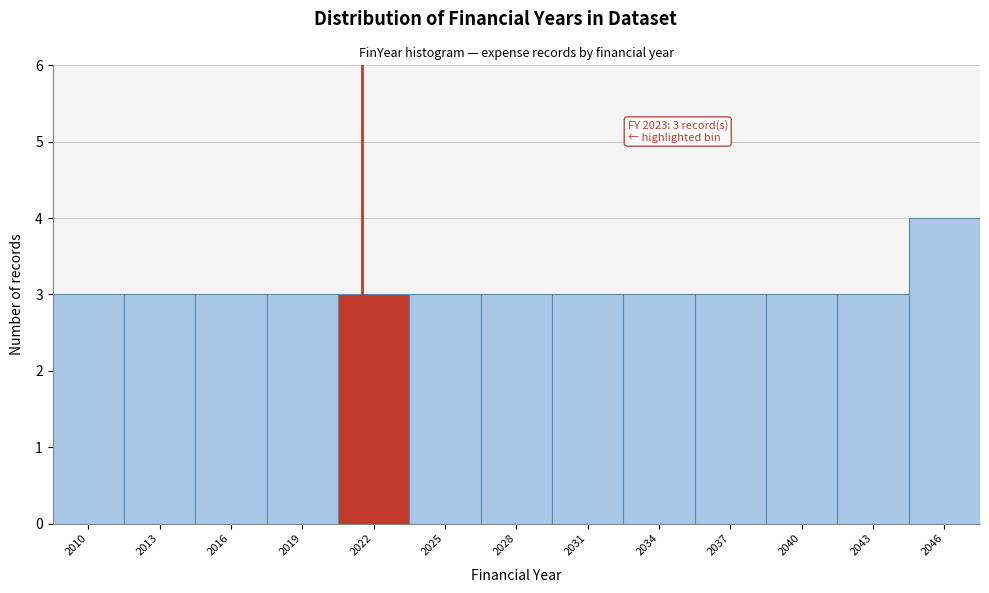

Reading left to right, list all the values displayed in this chart.

2010=3	2013=3	2016=3	2019=3	2022=3	2025=3	2028=3	2031=3	2034=3	2037=3	2040=3	2043=3	2046=4